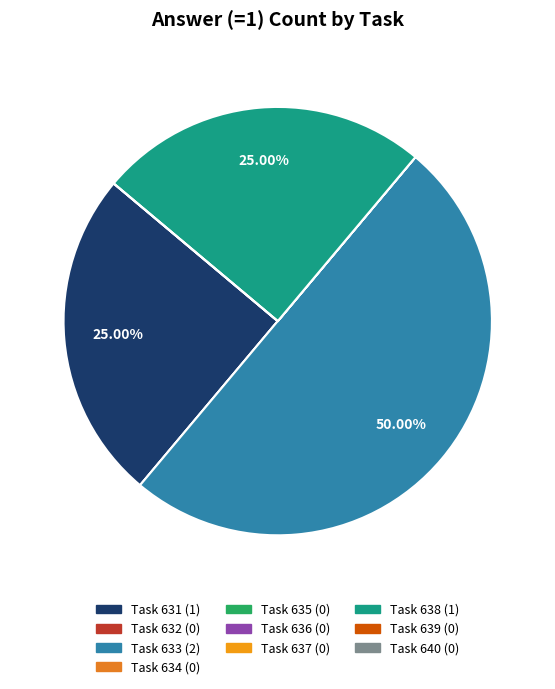

Count the number of slices in the pie.

10